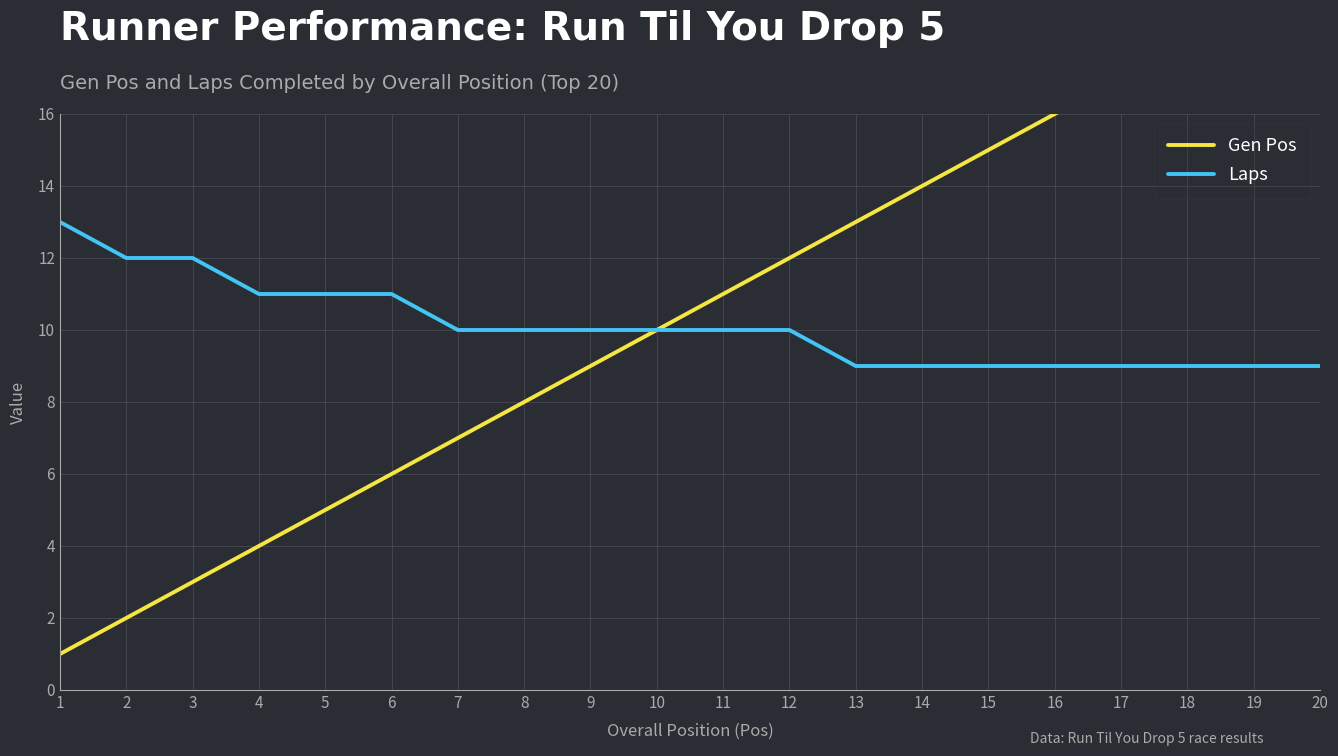

At which label does Gen Pos reach its minimum?

1